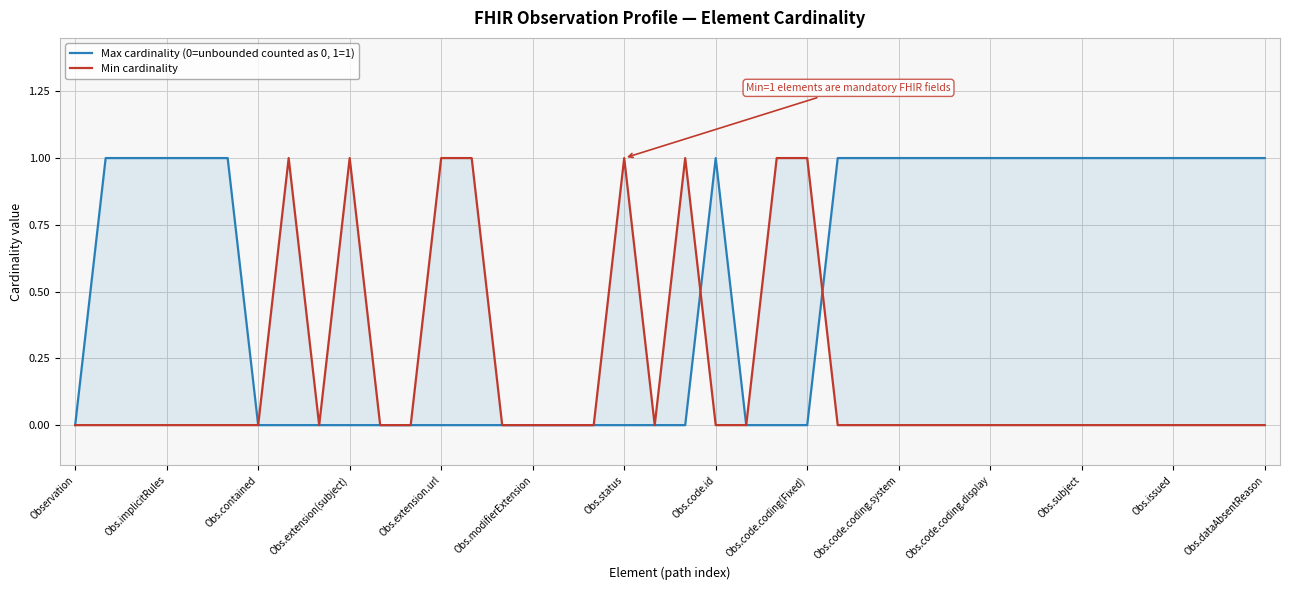

Which series has the largest range (max minus min)?

Max cardinality (0=unbounded counted as 0, 1=1)